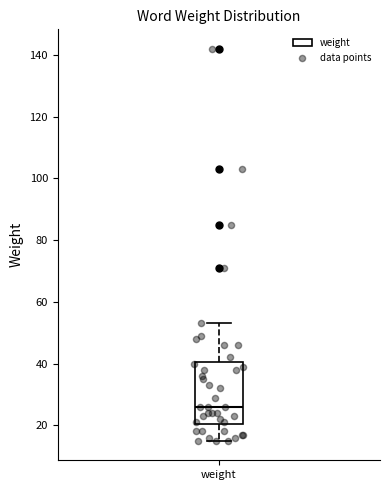

Read this box plot against the y-axis: the position of the median line, the range covered by the box, and the ends of both whiskers. The values are not printed on the chart, so give them approximately, as read against the axis.

median 26, box 20 to 40, whiskers 16 to 54